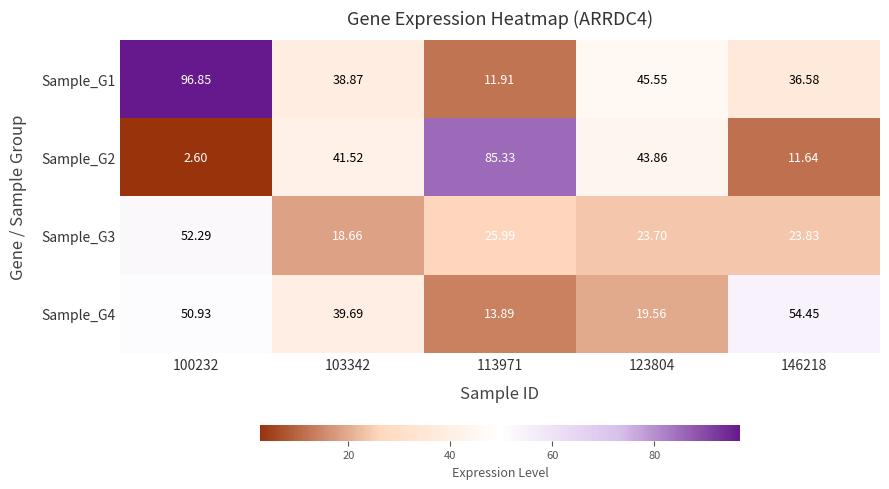

Is the value of Sample_G1 at 103342 greater than the value of Sample_G4 at 103342?

No